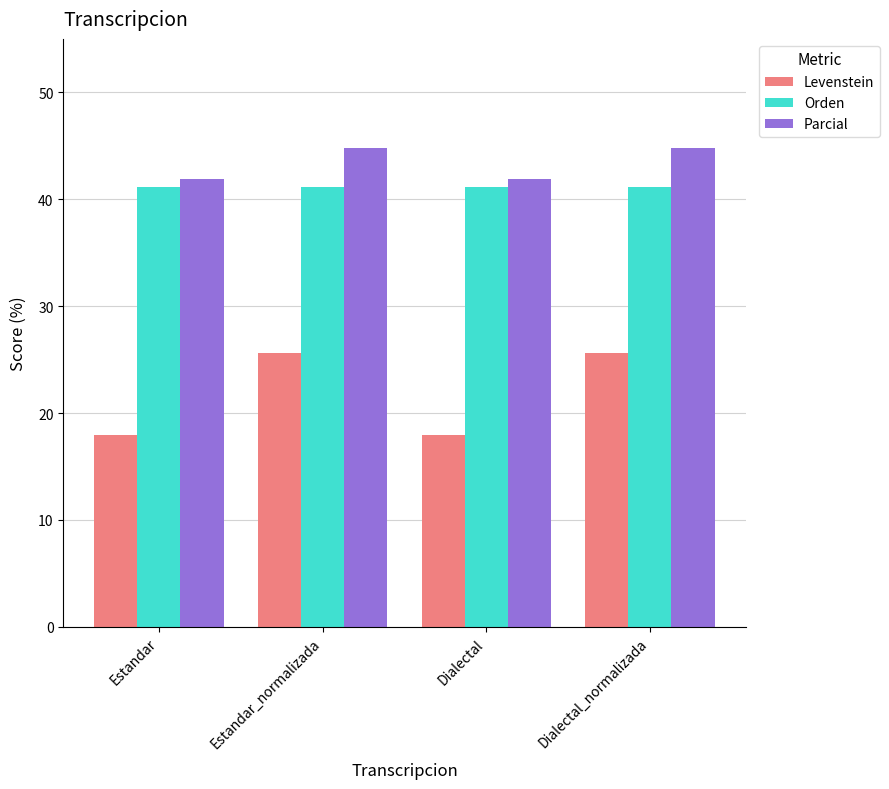

How many bars are there in total?

12